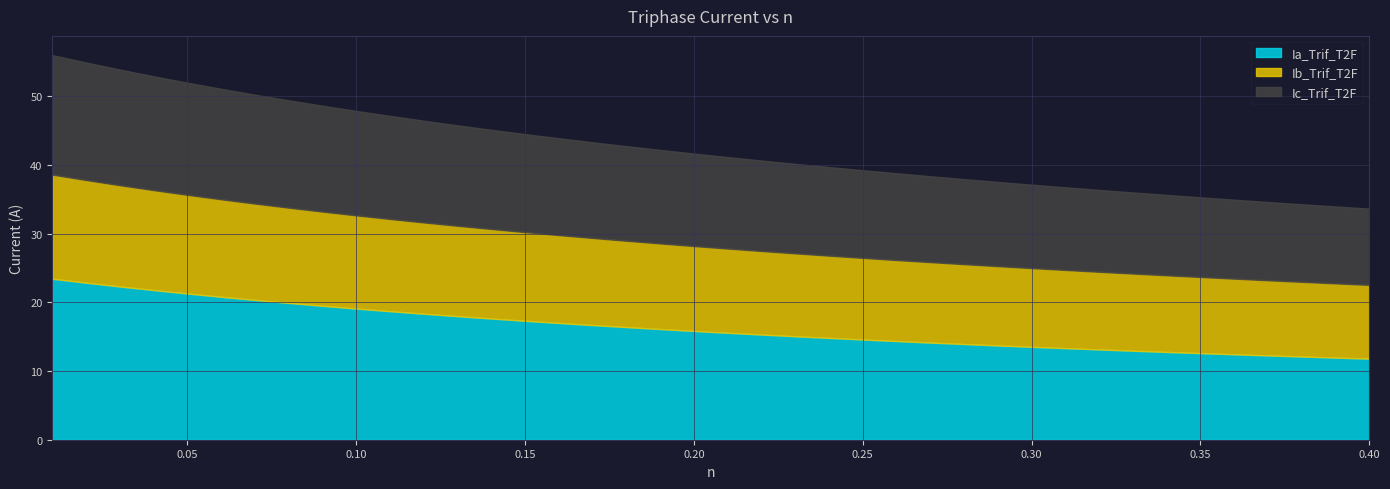

What is the value of the Ib_Trif_T2F point at the 16th from the left?

12.8